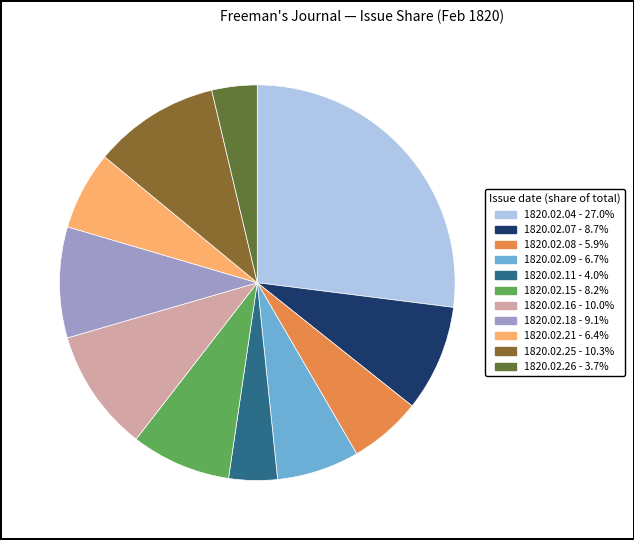

Which category has the biggest portion of the pie?

1820.02.04